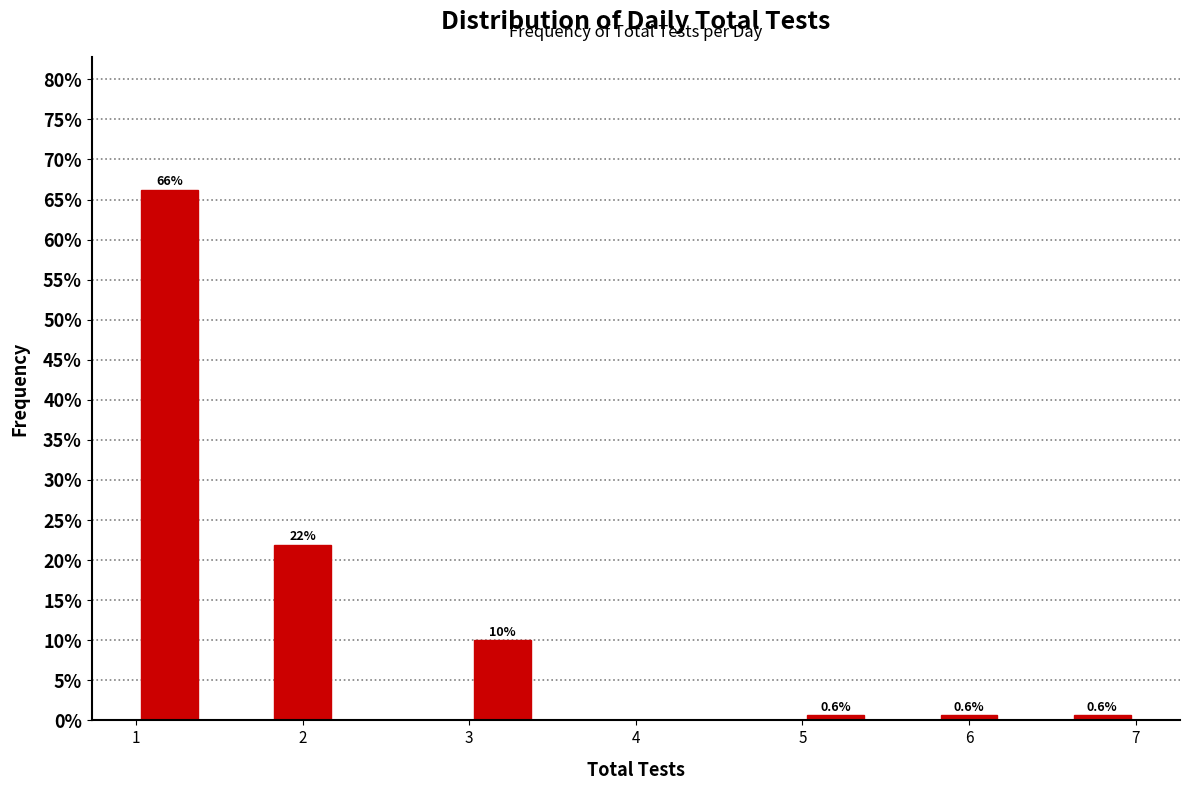

Which range on the x-axis has the tallest bar?

1.0 to 1.4